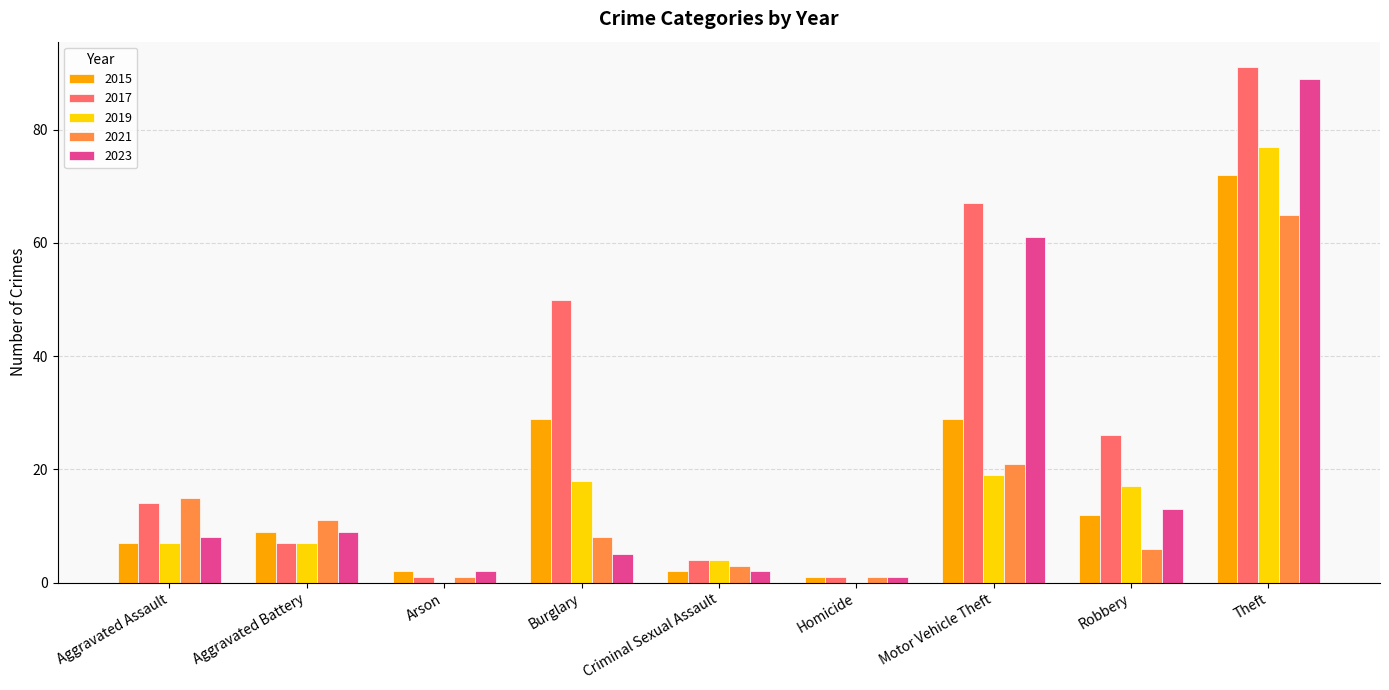

The 2023 series shows 3 at Aggravated Assault. True or false?

False